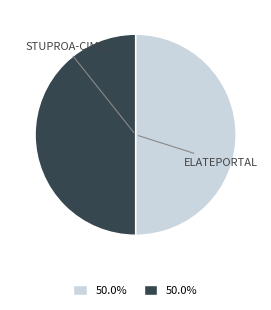

Count the number of slices in the pie.

2